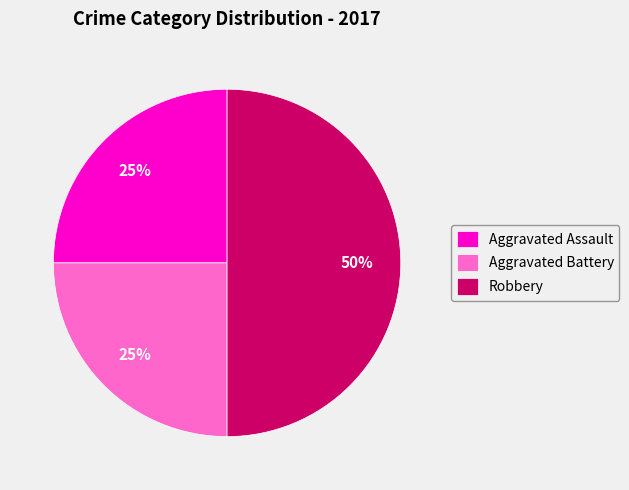

Approximately how many times larger is the value at Aggravated Battery compared to Robbery?

0.5